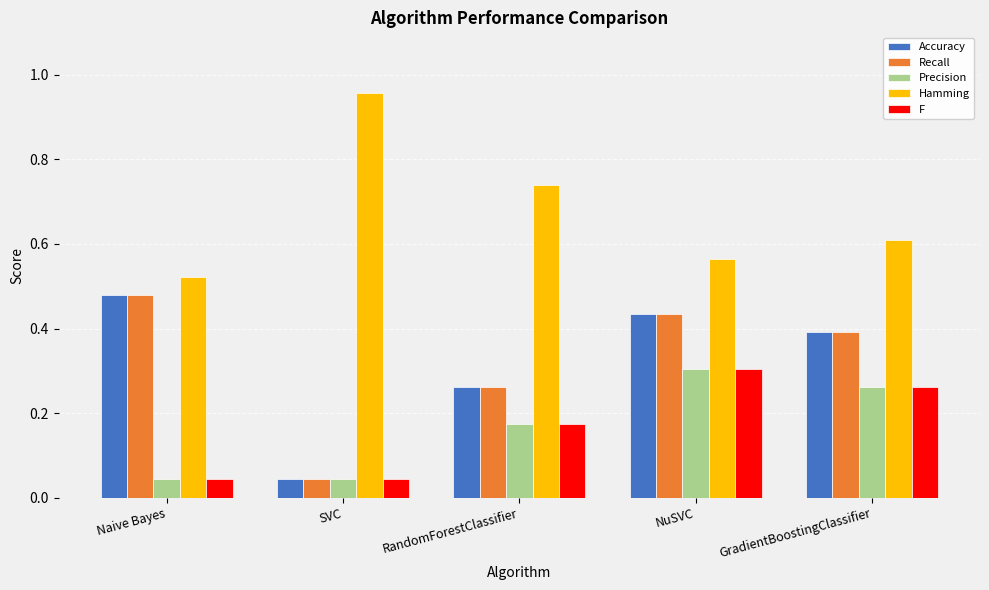

Does the chart contain any negative values?

No